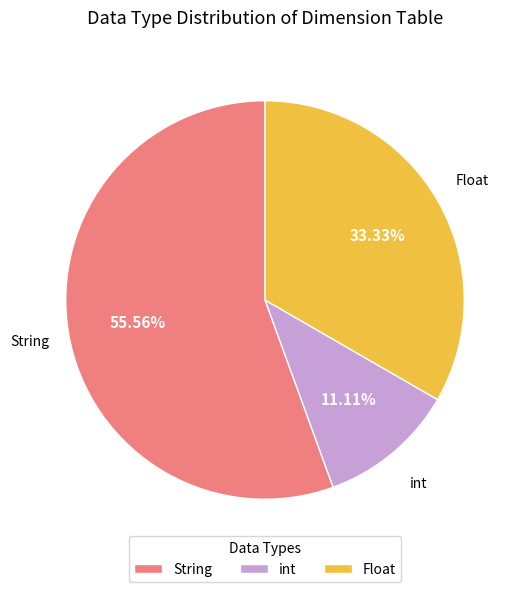

To the nearest percent, what percentage of the pie is Float?

33%